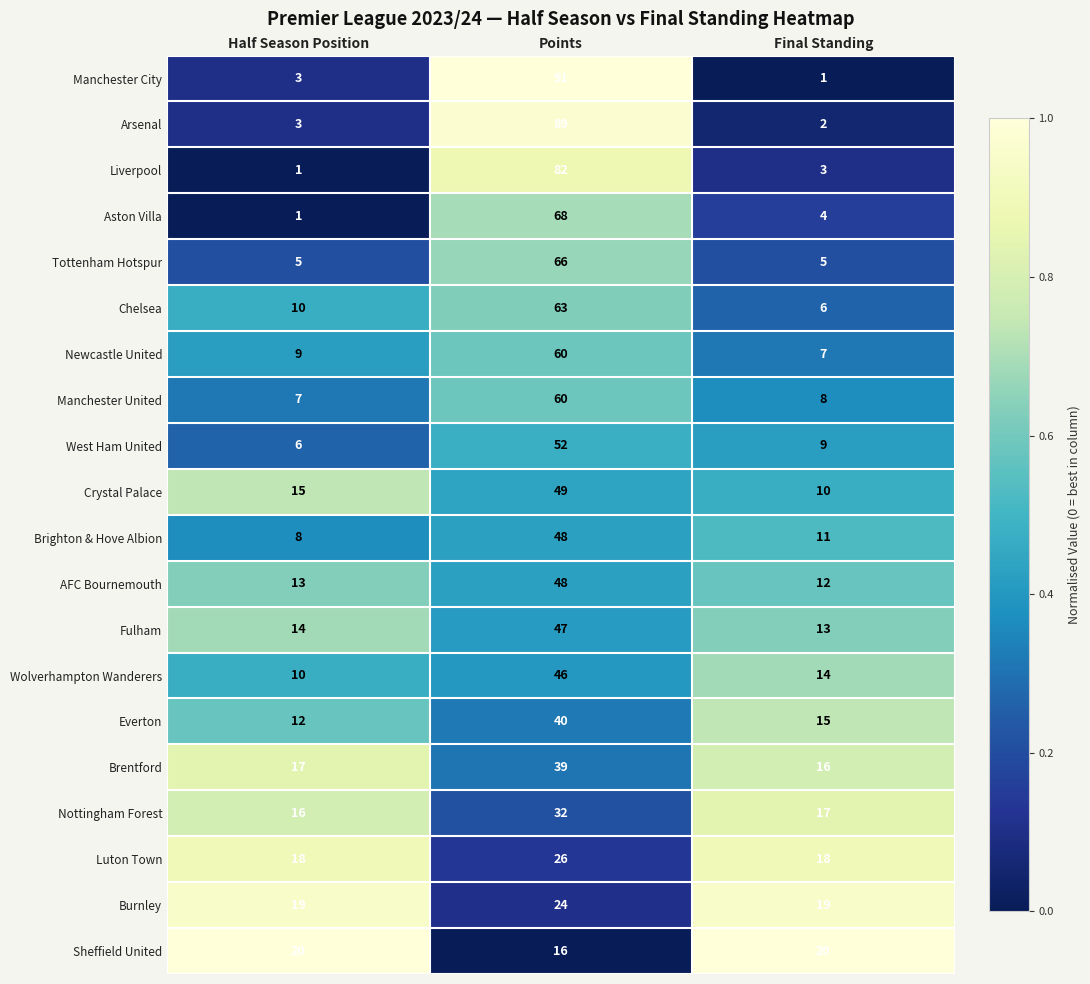

Rank the series at Final Standing from lowest to highest value.

Manchester City, Arsenal, Liverpool, Aston Villa, Tottenham Hotspur, Chelsea, Newcastle United, Manchester United, West Ham United, Crystal Palace, Brighton & Hove Albion, AFC Bournemouth, Fulham, Wolverhampton Wanderers, Everton, Brentford, Nottingham Forest, Luton Town, Burnley, Sheffield United